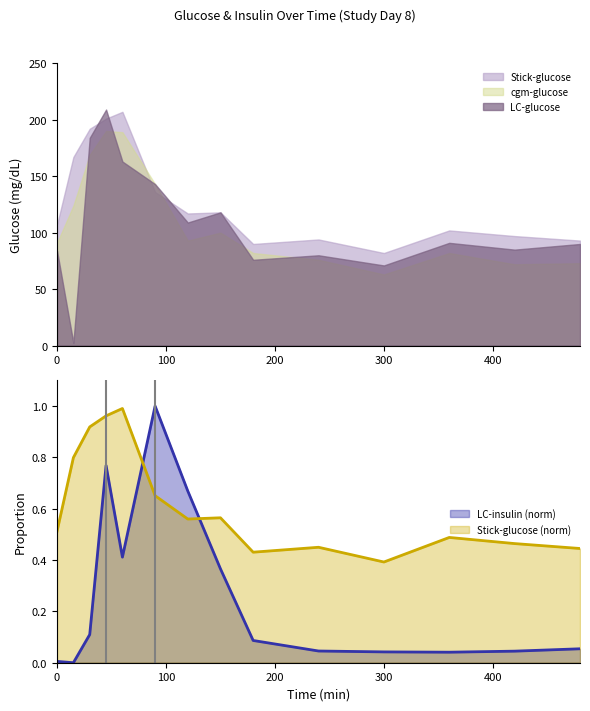

Which series has the widest spread of values?

LC-insulin